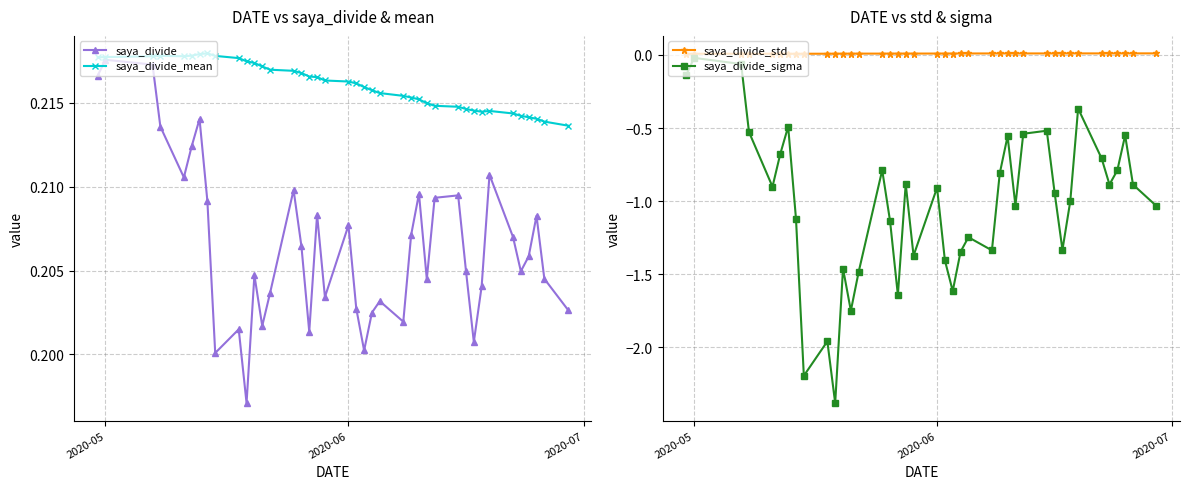

Where is the first local maximum for saya_divide_sigma?

2020-05